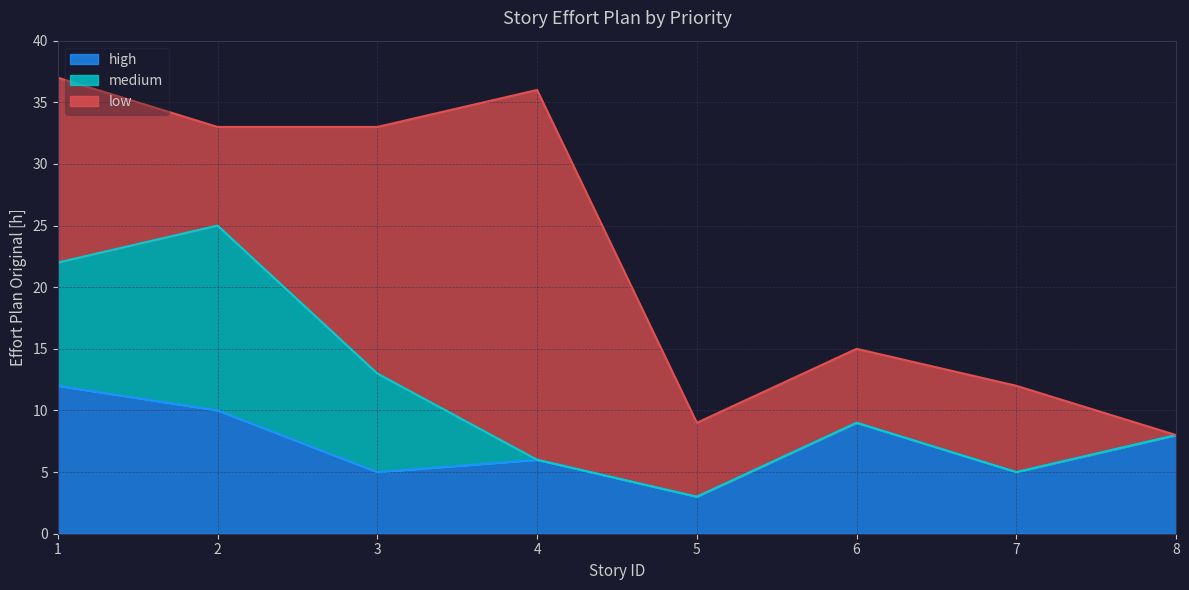

What are all the series names shown in the legend?

high, medium, low